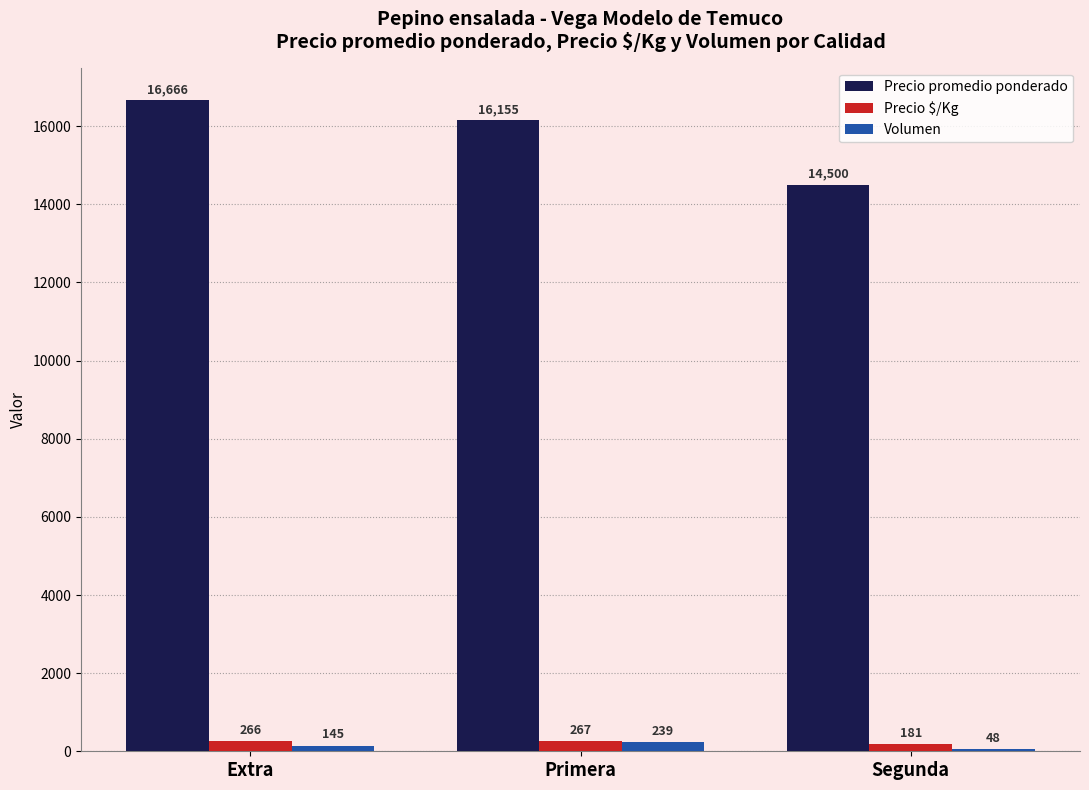

What is the sum of all Volumen values?

432